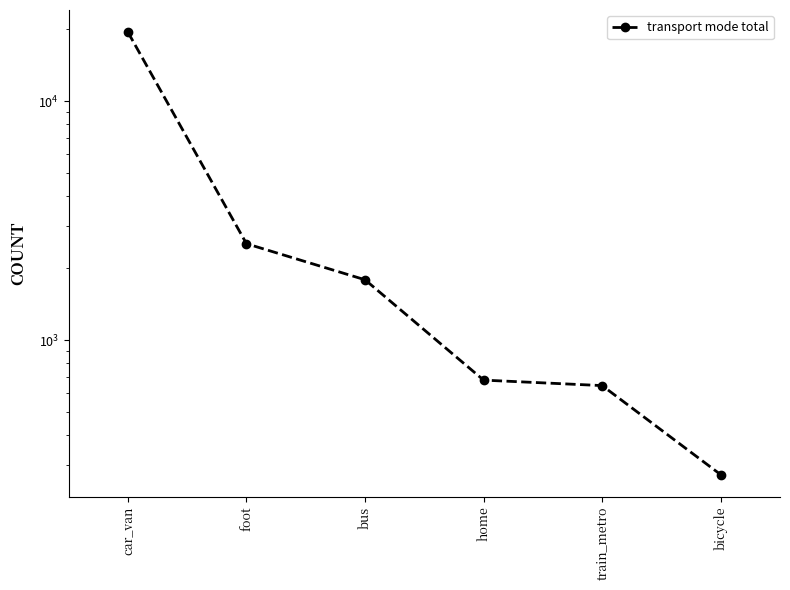

Does the chart display data point markers on the line(s)?

Yes